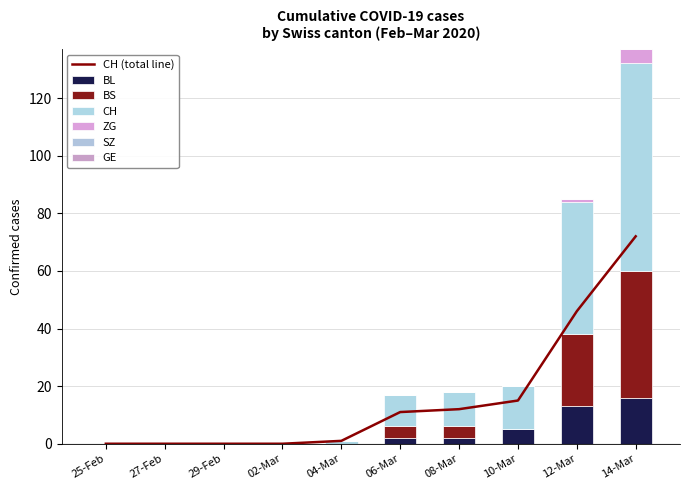

What are all the series names shown in the legend?

CH, ZG, BL, BS, SZ, GE